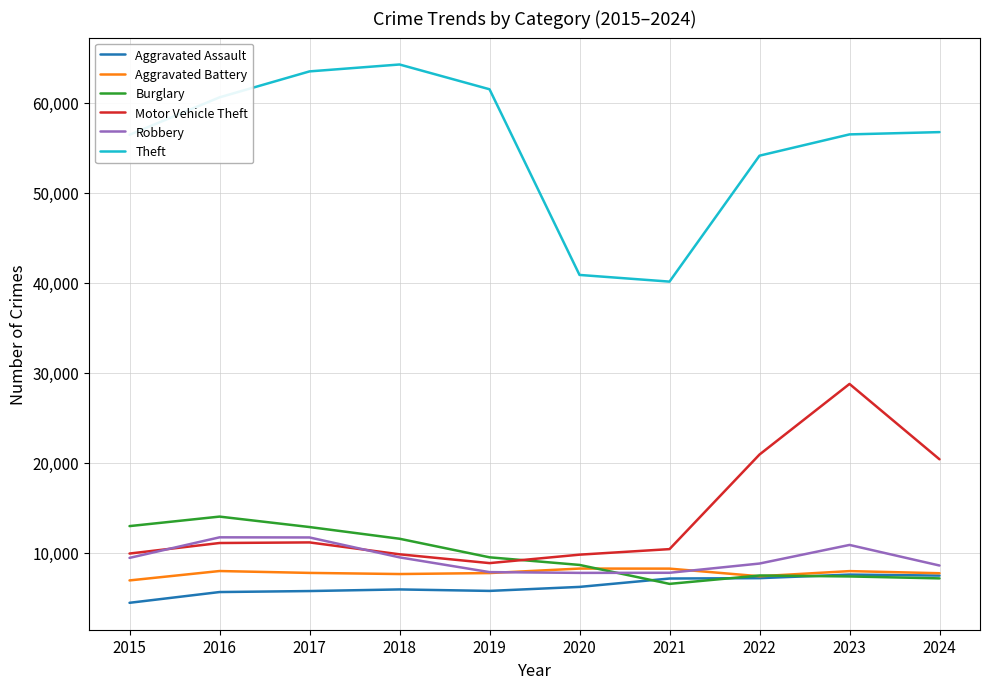

Does the chart display data point markers on the line(s)?

No